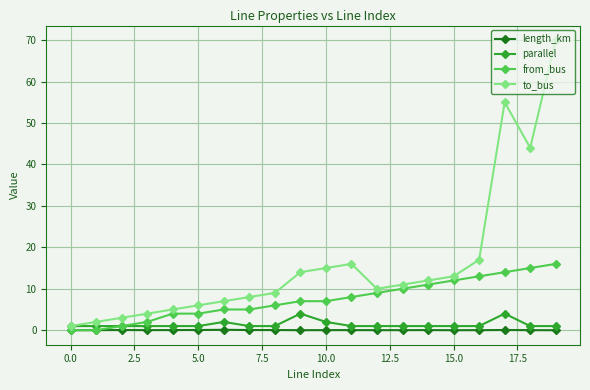

What is the value of the to_bus point at the 17th from the left?

17.0